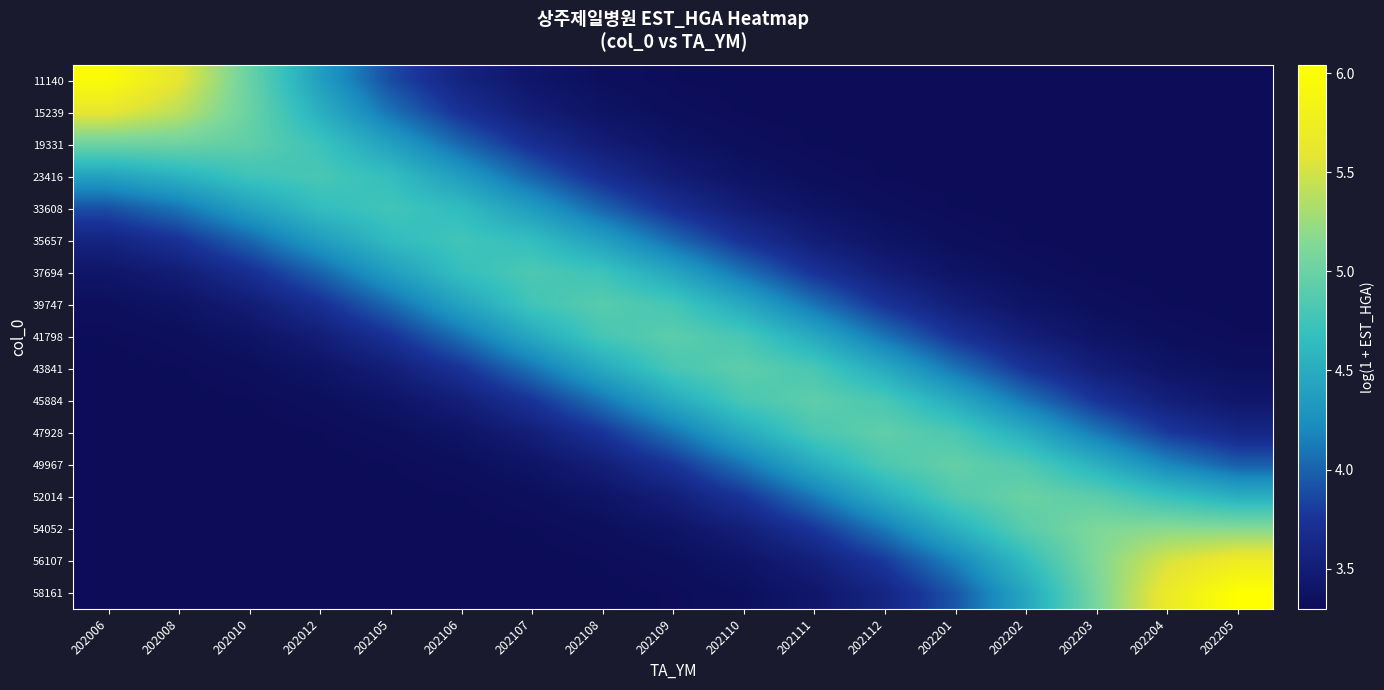

Which category has the lowest value across all series?

202204